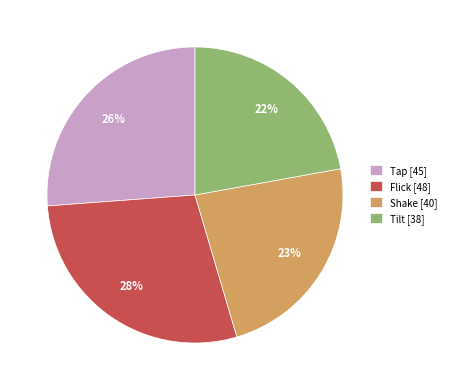

What is the ratio of the value at Tap to the value at Shake?

1.1